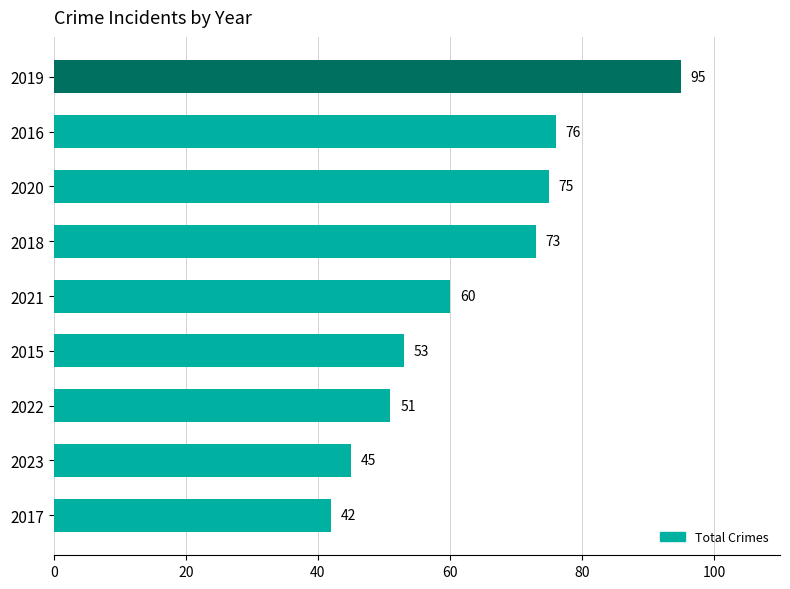

The chart shows a value of 95 at 2019. True or false?

True